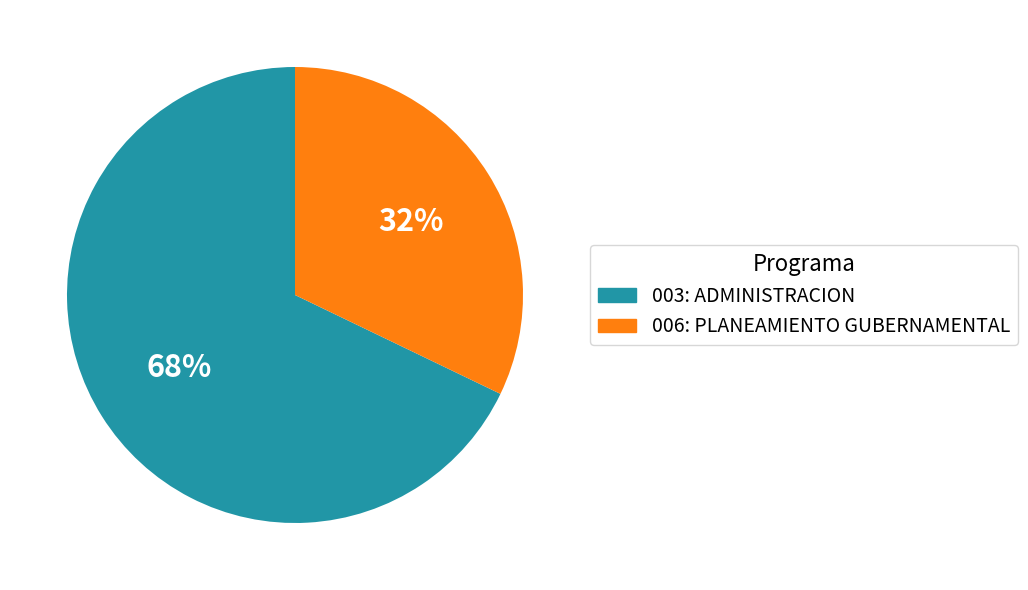

Which slice is the smallest?

006: PLANEAMIENTO GUBERNAMENTAL